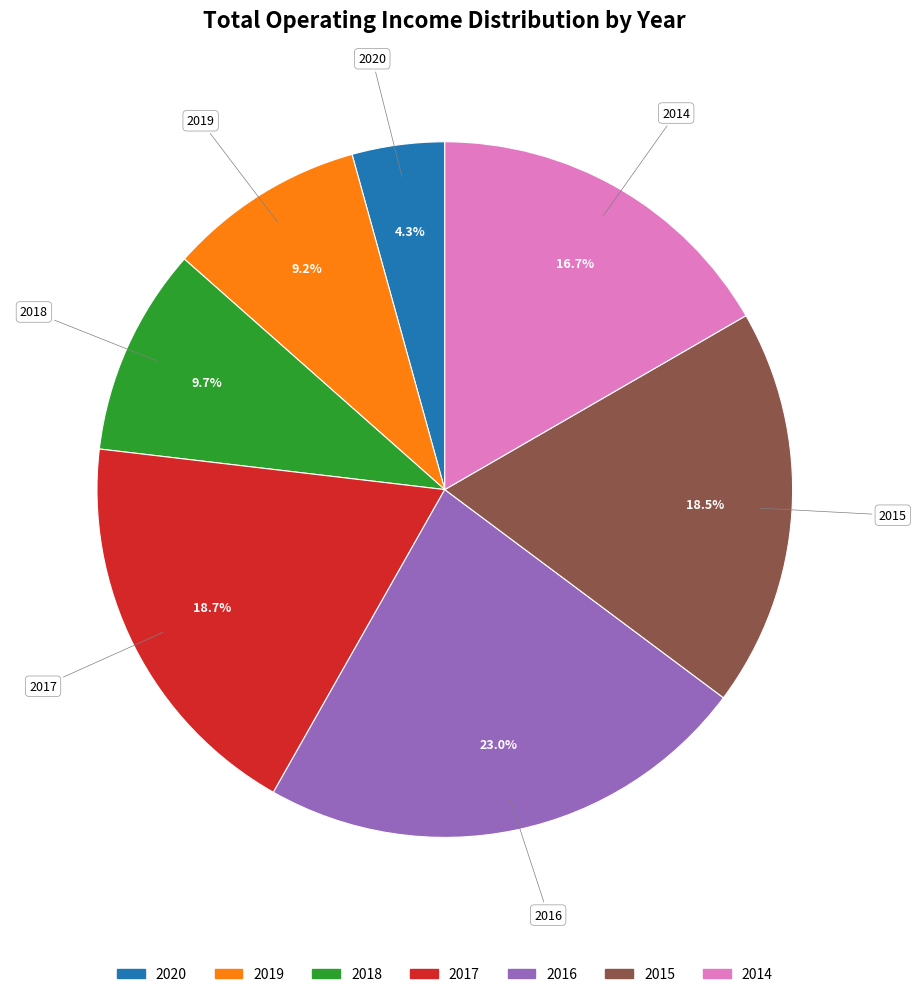

Is there a majority slice in this chart?

No